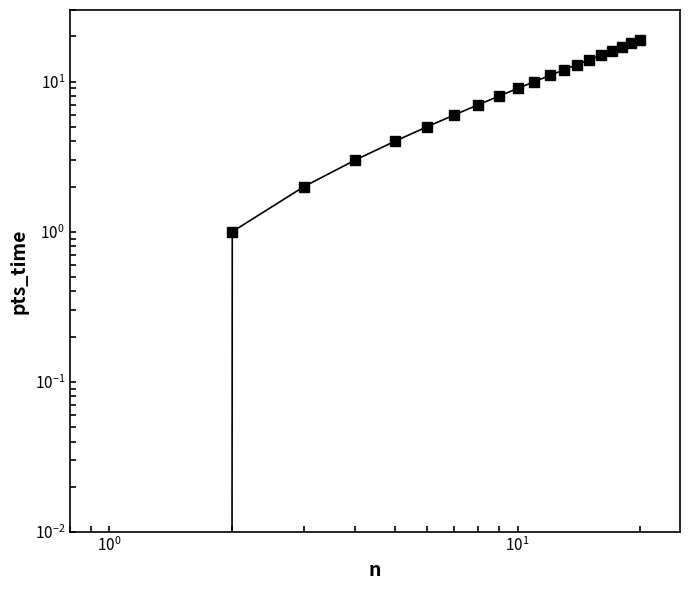

Does the chart have visible grid lines?

No